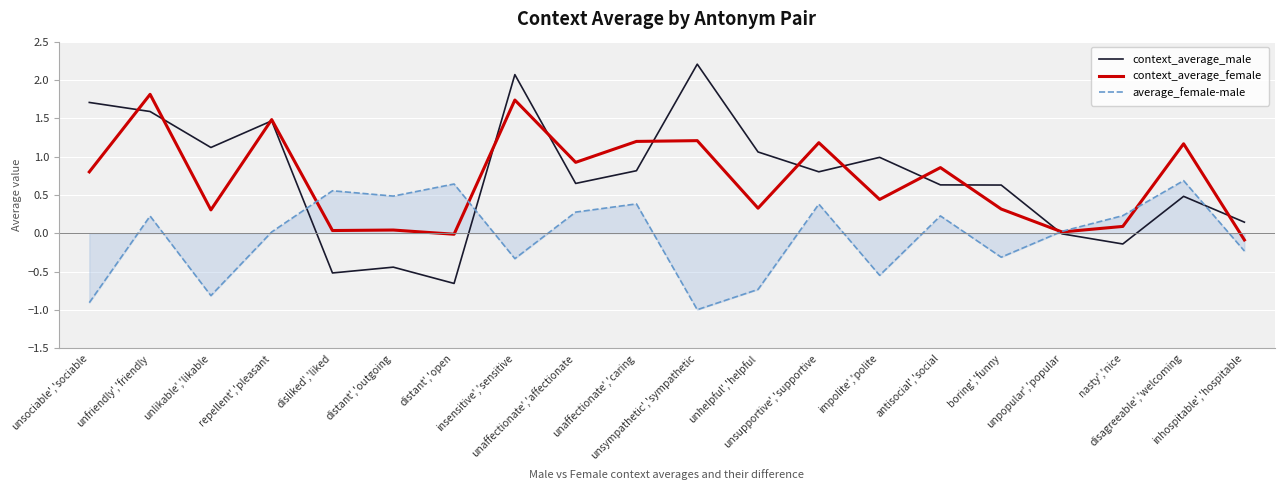

Rank the series by their maximum value, from lowest to highest.

average_female-male, context_average_female, context_average_male